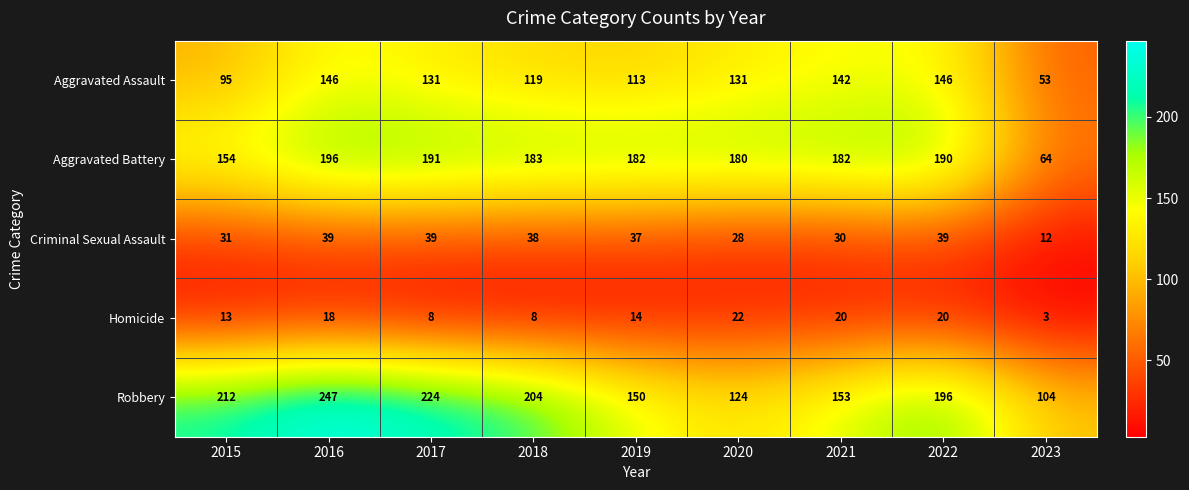

What is the spread (max minus min) of values at 2022?

176